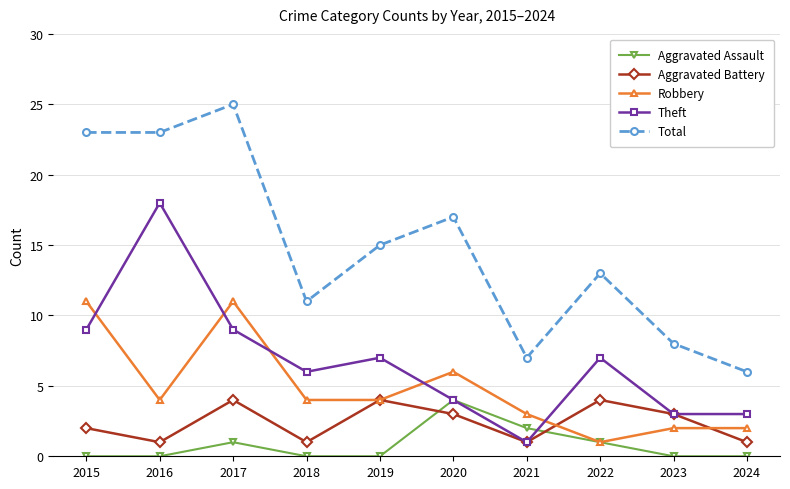

What is the difference between the Theft values at 2019 and 2017?

2